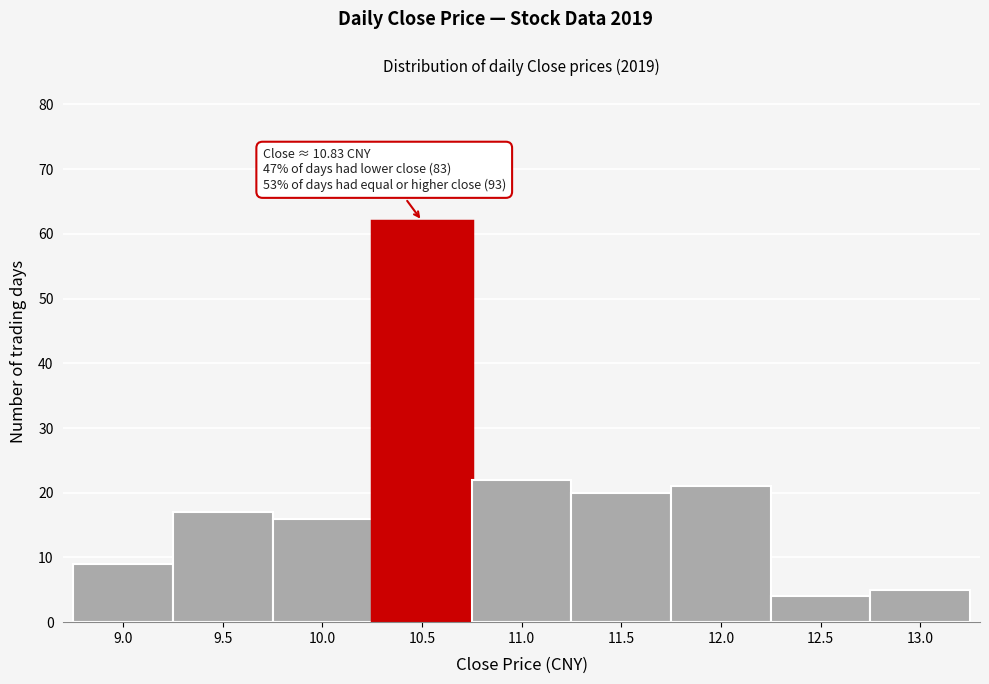

Reading left to right, list all the values displayed in this chart.

9.0=9	9.5=17	10.0=16	10.5=62	11.0=22	11.5=20	12.0=21	12.5=4	13.0=5